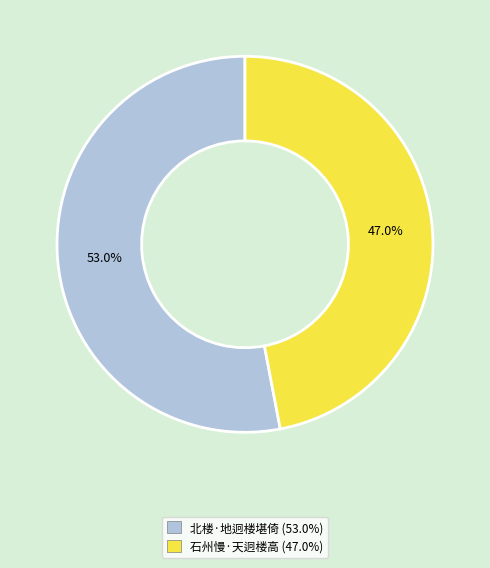

Rank the categories by value from highest to lowest.

北楼·地迥楼堪倚, 石州慢·天迥楼高